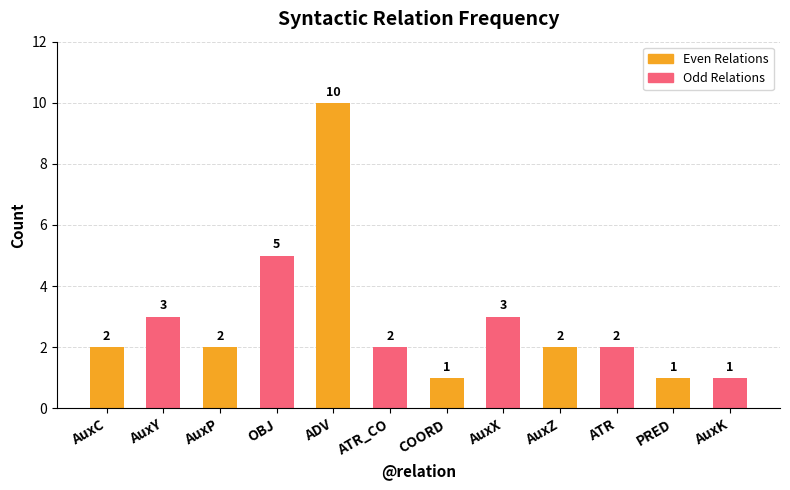

Which series has the largest range (max minus min)?

Even Relations